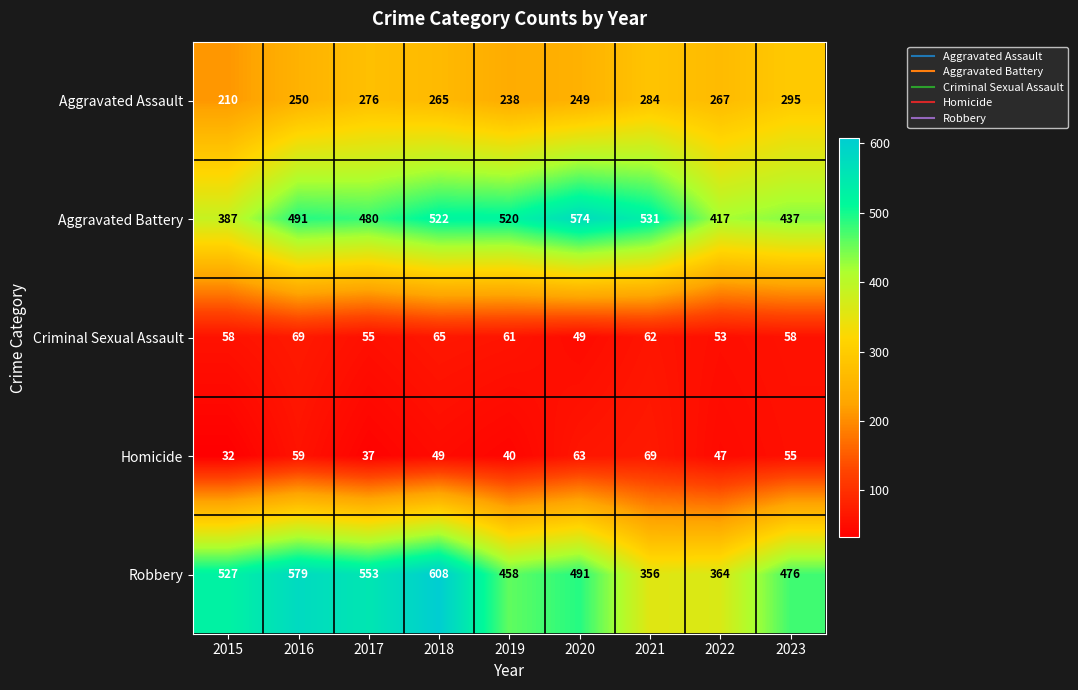

Which series has the widest spread of values?

Robbery